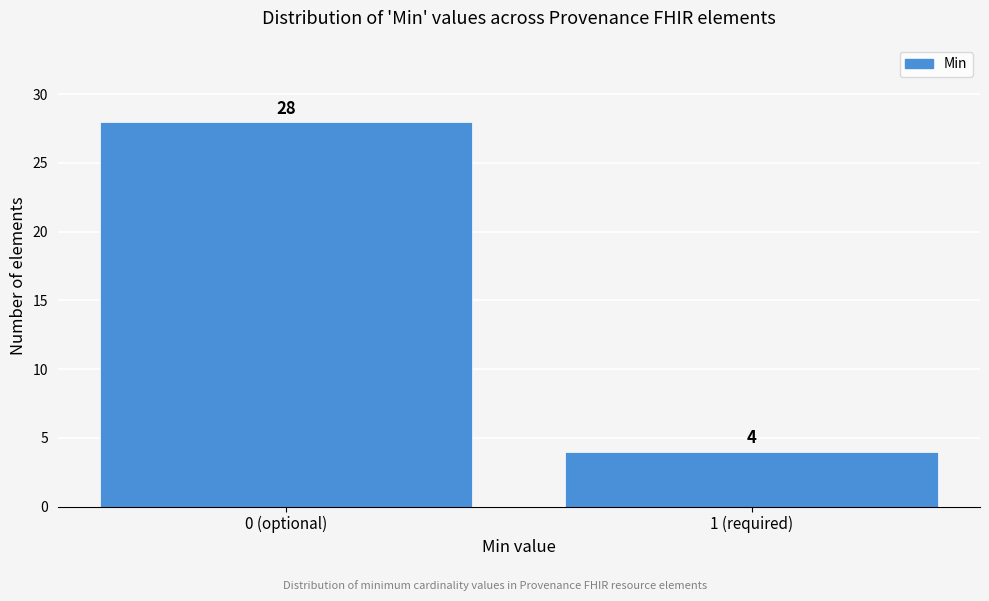

Reading right to left, extract all data points from this chart.

1 (required)=4	0 (optional)=28